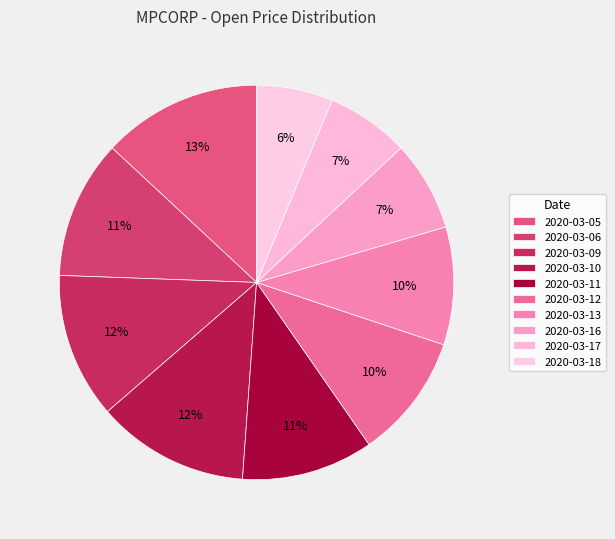

What is the smallest slice in the pie chart?

2020-03-18